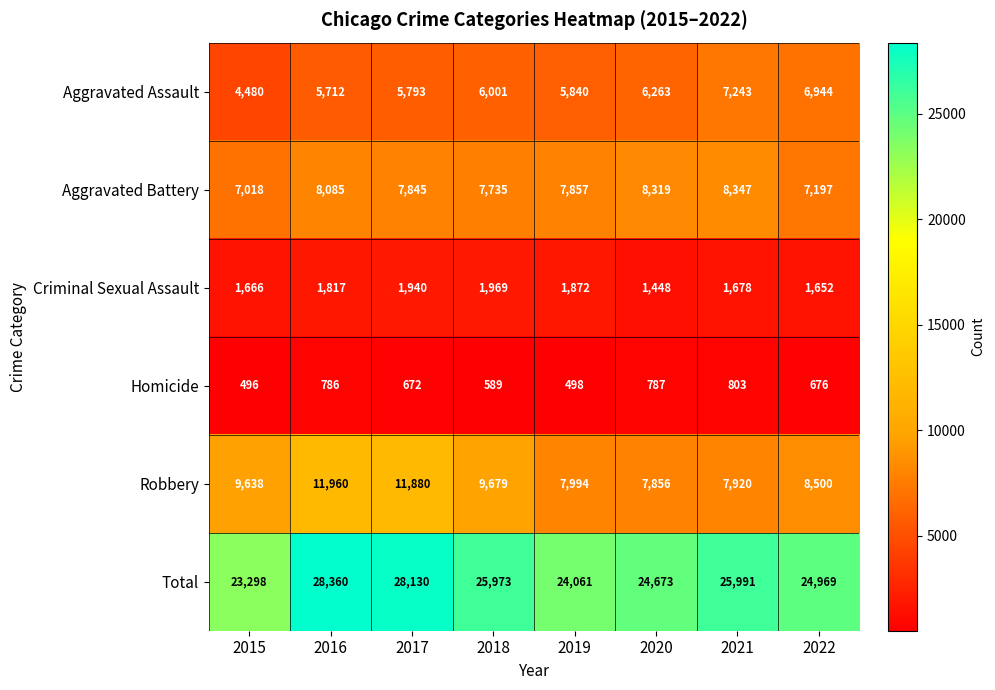

What is the average value of the Homicide series?

663